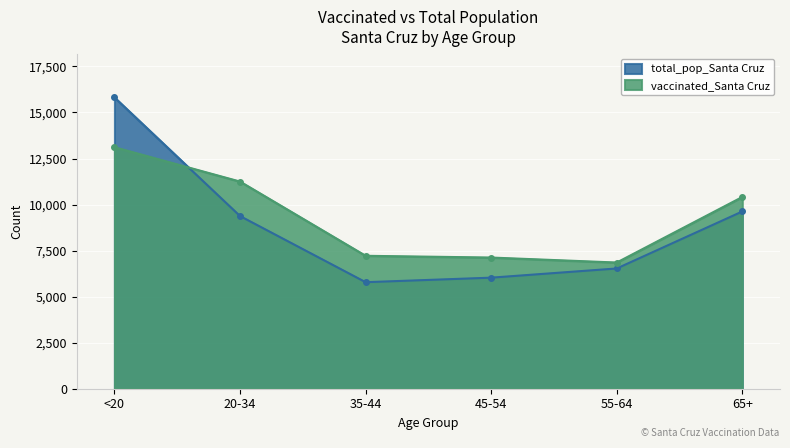

What is the total value across all series at 45-54?

13153